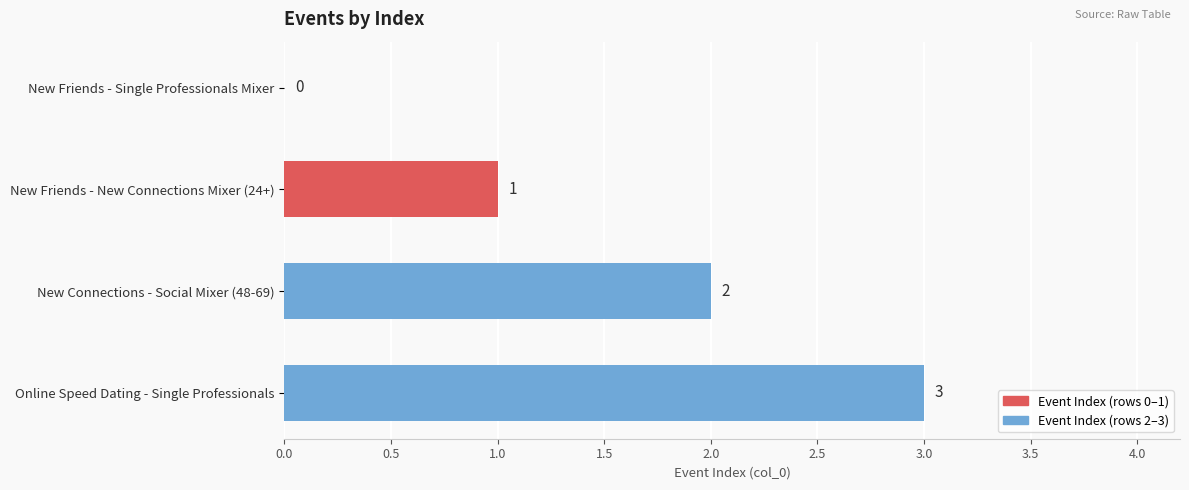

The chart shows a value of 1 at New Friends - New Connections Mixer (24+). True or false?

True